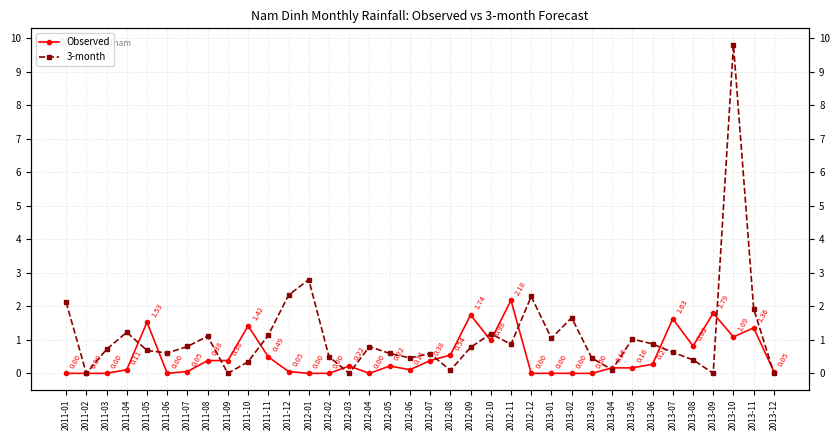

How many lines are shown in the chart?

2